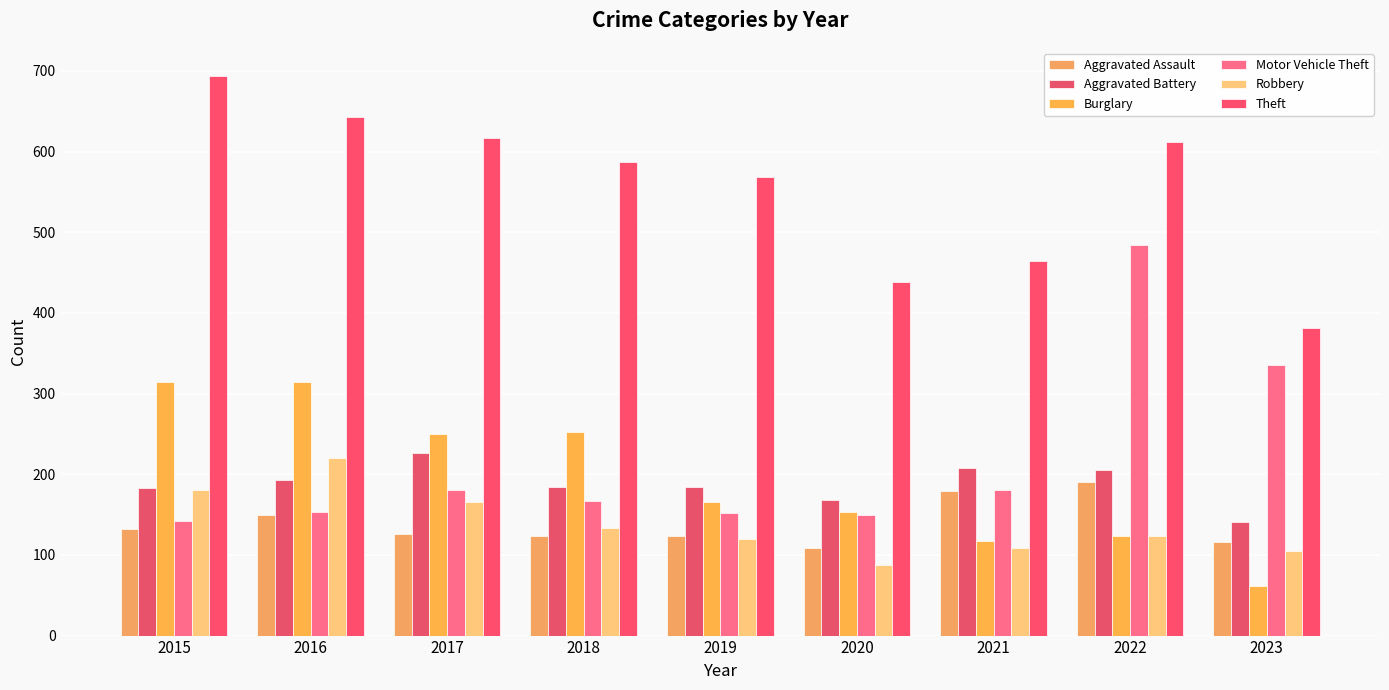

Does the chart contain stacked bars?

No